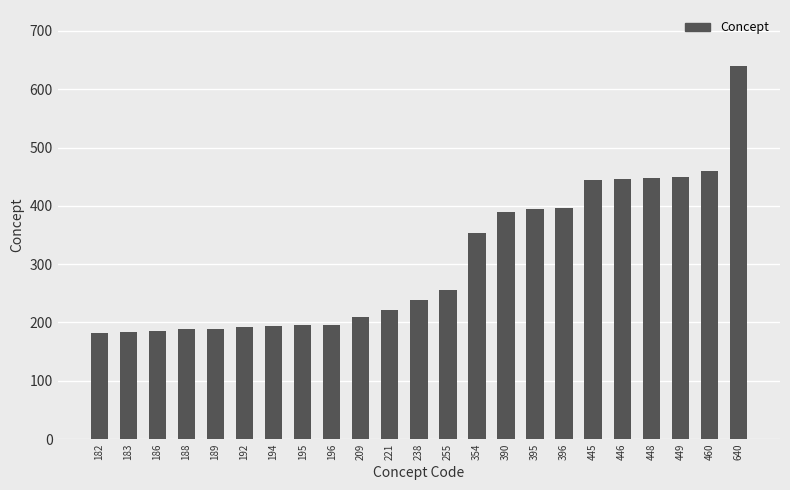

The chart shows a value of 182 at 182. True or false?

True